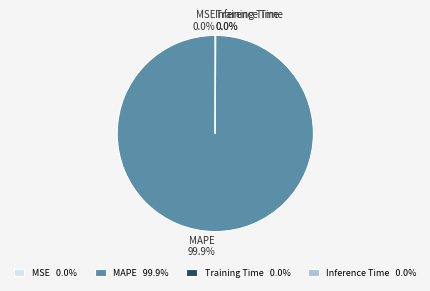

Is there a majority slice in this chart?

Yes